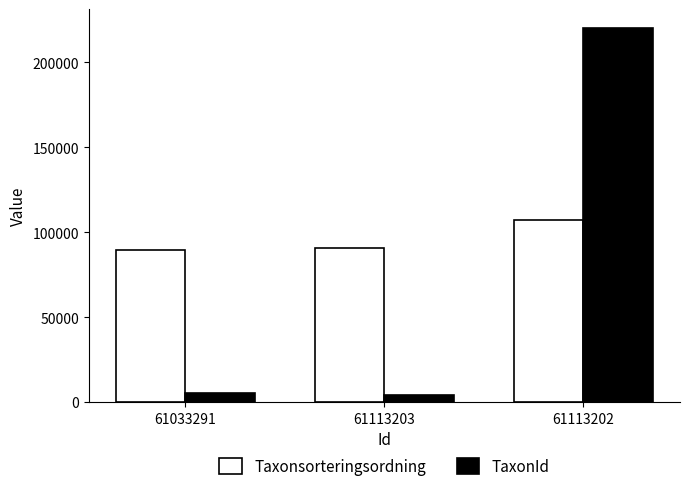

How many bars are there in total?

6